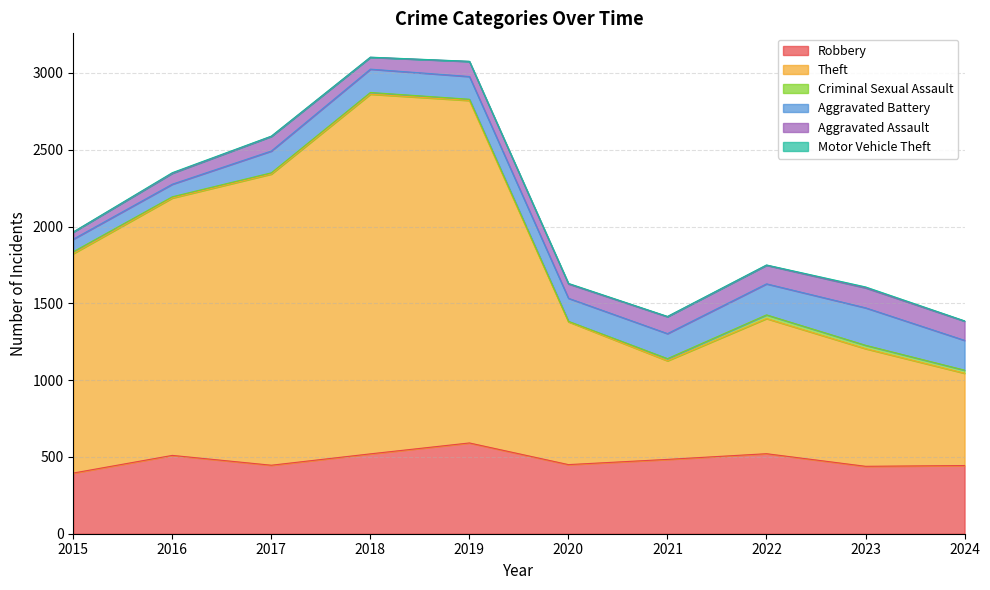

What is the total value across all series at 2018?

3103